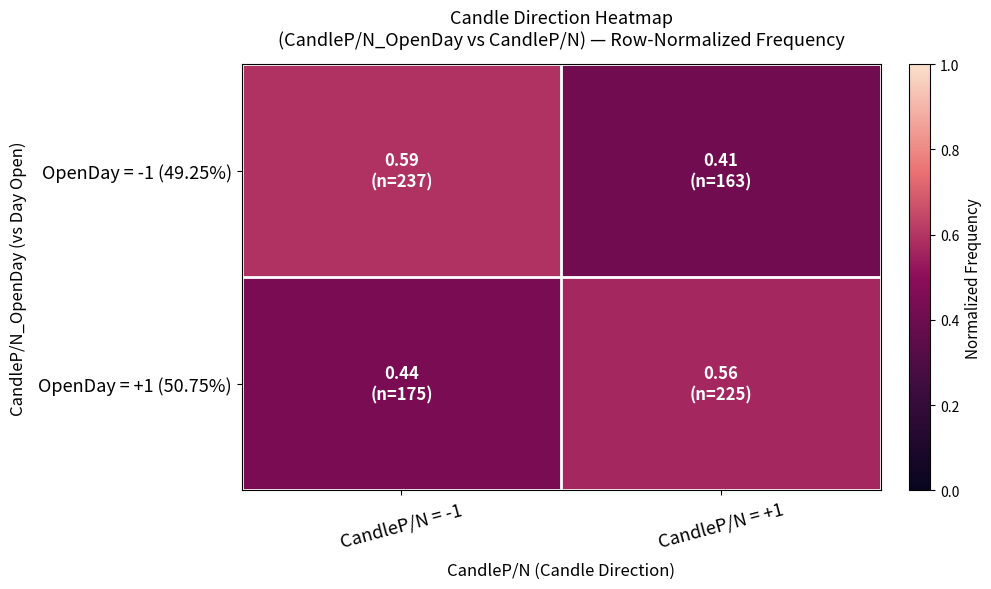

Reading left to right, transcribe all the data shown in this chart.

OpenDay = -1 (49.25%): CandleP/N = -1=0.6	CandleP/N = +1=0.4
OpenDay = +1 (50.75%): CandleP/N = -1=0.4	CandleP/N = +1=0.6